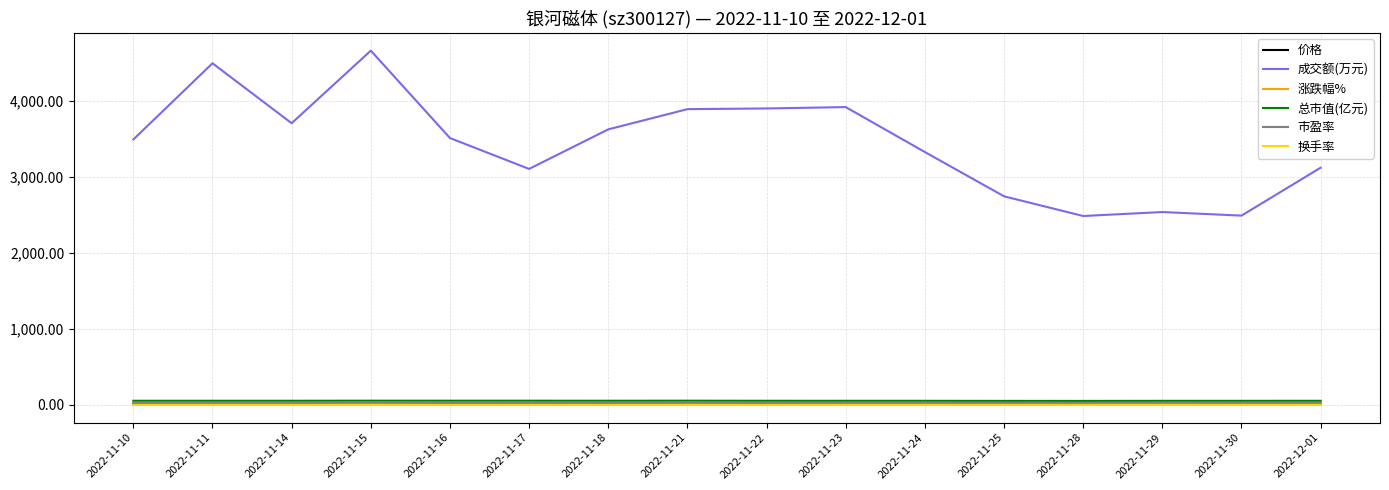

What is the difference between the highest and lowest values at 2022-11-24?

3323.1